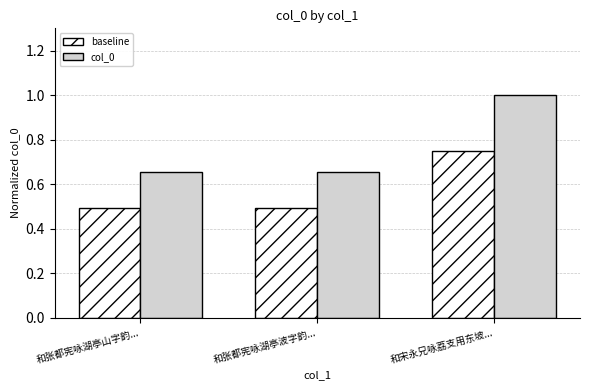

Is the value of baseline at 和张都宪咏湖亭波字韵... greater than the value of col_0 at 和宋永兄咏荔支用东坡...?

No